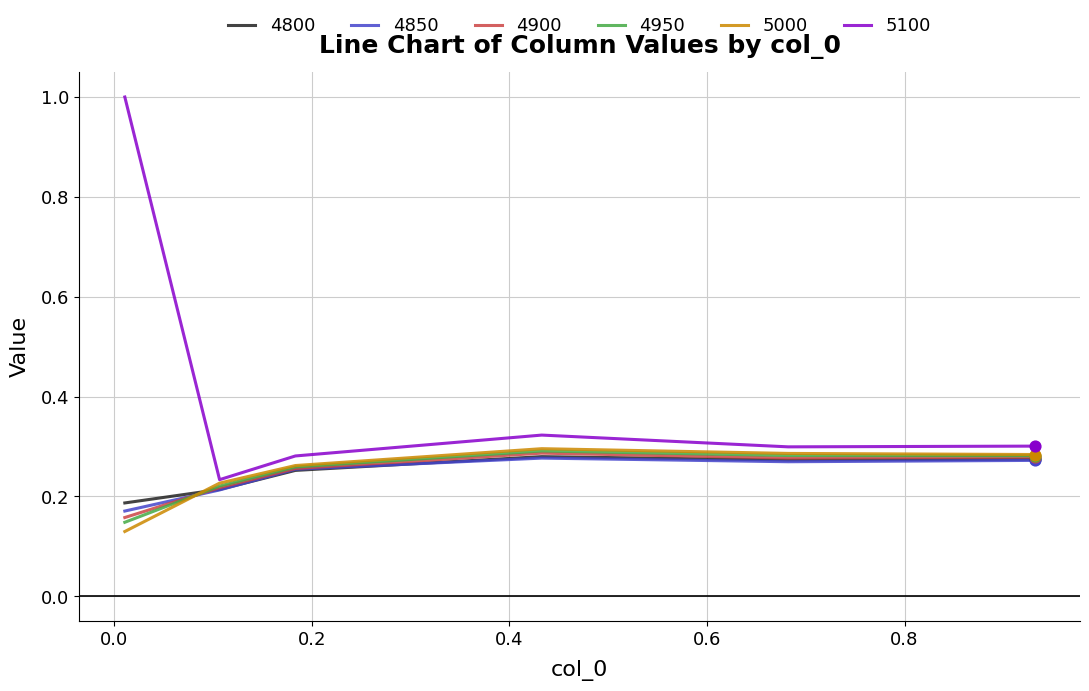

Which series has the widest spread of values?

5100